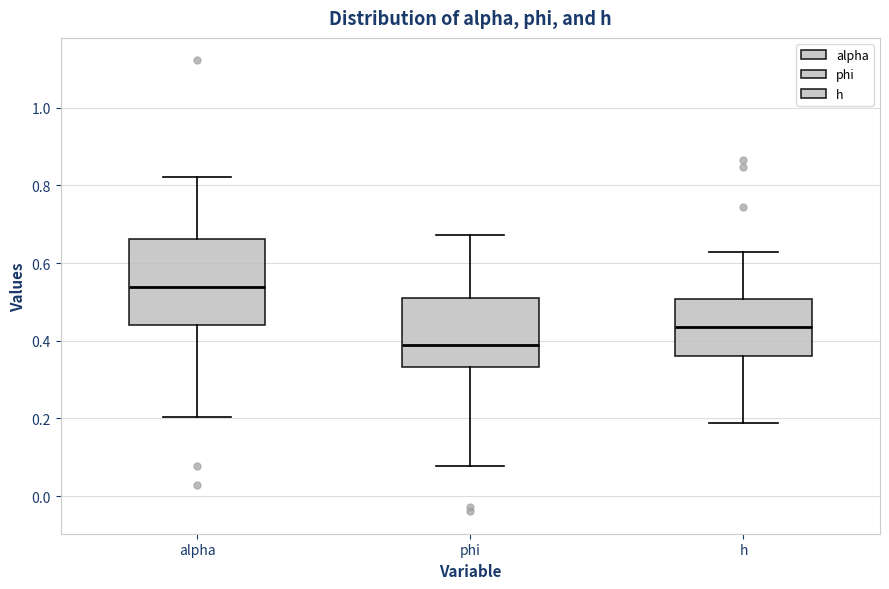

Reading left to right, transcribe this box plot: for each box, give where its median line is, the range the box spans, and where its two whiskers end, as read against the y-axis. The values are not printed on the chart, so give them approximately, as read against the axis.

alpha: median 0.54, box 0.44 to 0.66, whiskers 0.20 to 0.82
phi: median 0.40, box 0.34 to 0.50, whiskers 0.08 to 0.68
h: median 0.44, box 0.36 to 0.50, whiskers 0.18 to 0.62